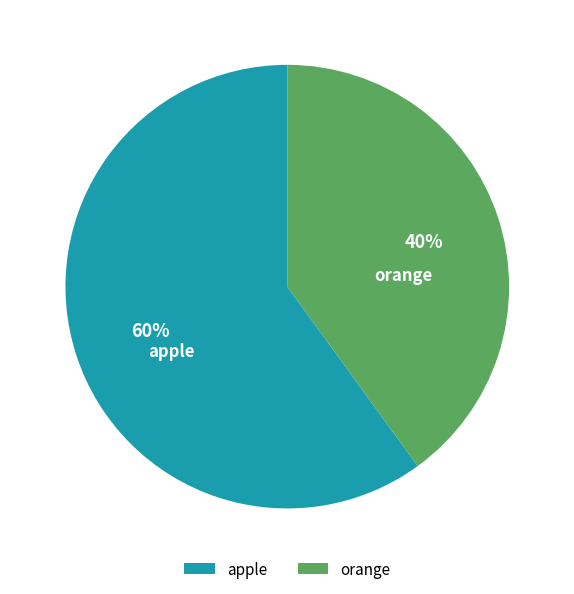

How many slices are in this pie chart?

2